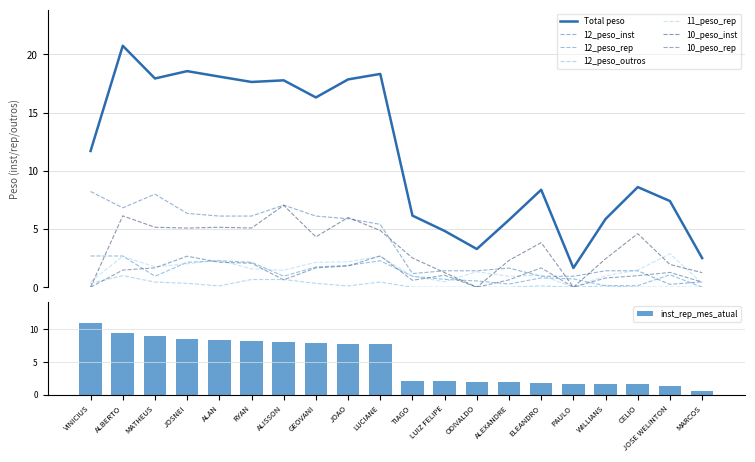

What is the label of the 16th bar from the right?

ALAN